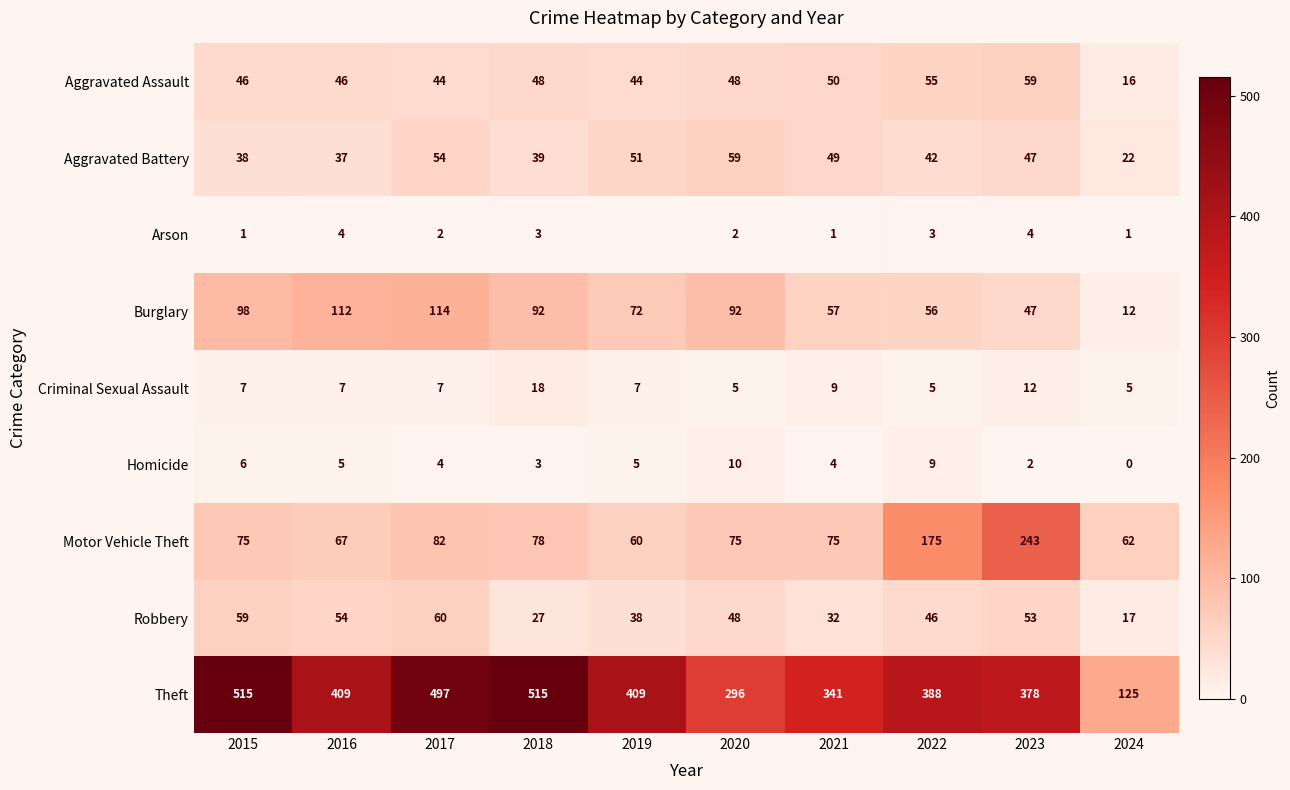

True or false: Burglary has a value of 81 at 2021.

False